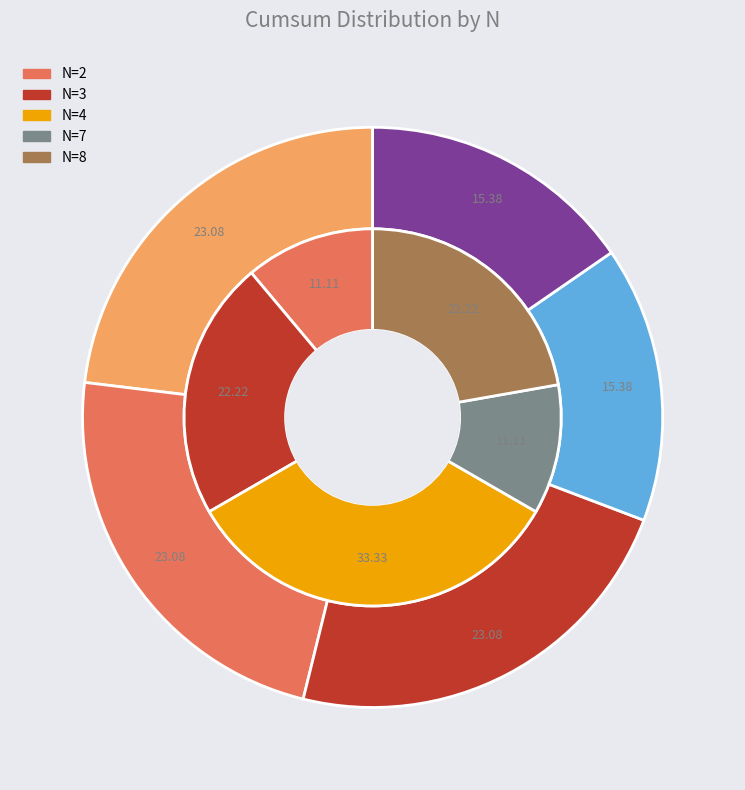

To the nearest percent, what percentage of the pie is 3?

22%